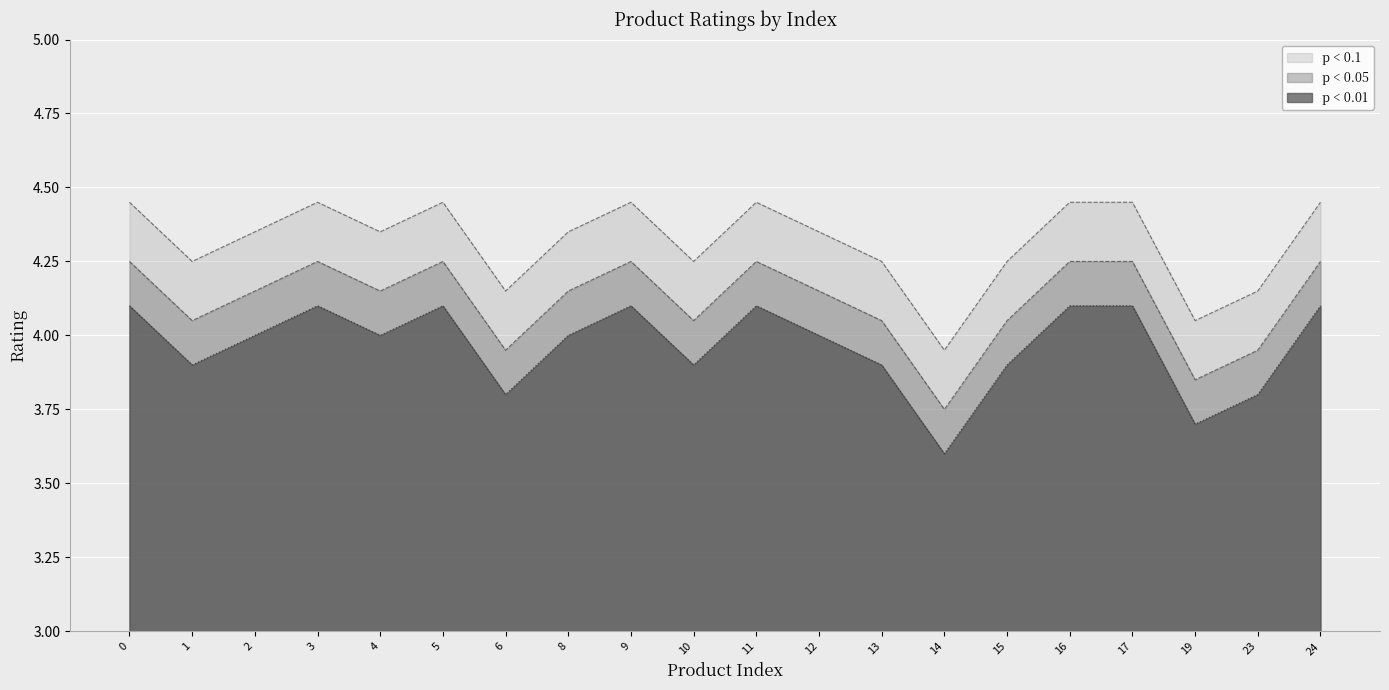

What is the maximum value shown in the chart?

4.4